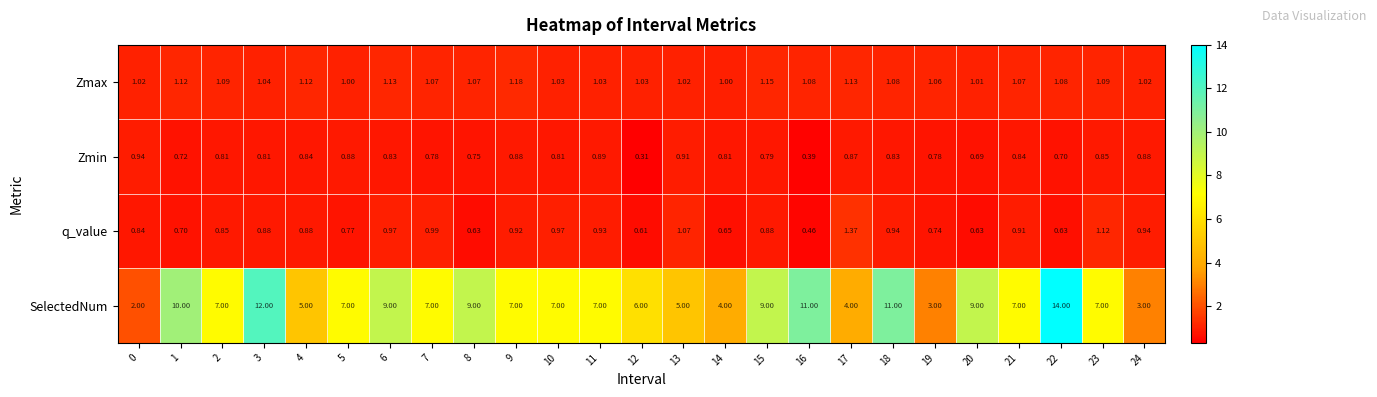

Which series has the largest total across all categories?

SelectedNum